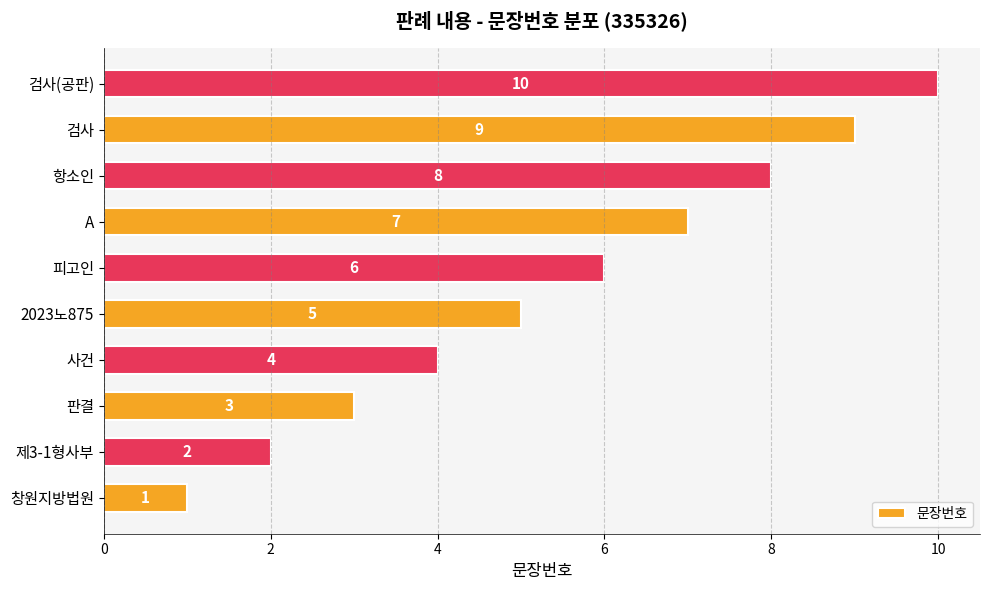

What is the smallest value displayed?

1